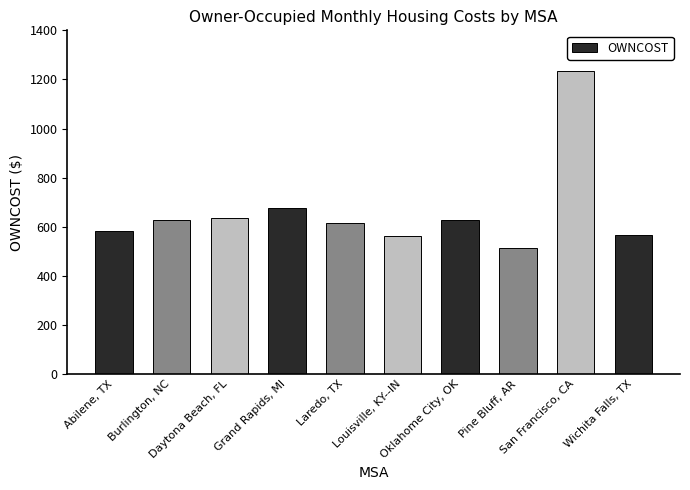

At which category does the chart reach its minimum across all series?

Pine Bluff, AR